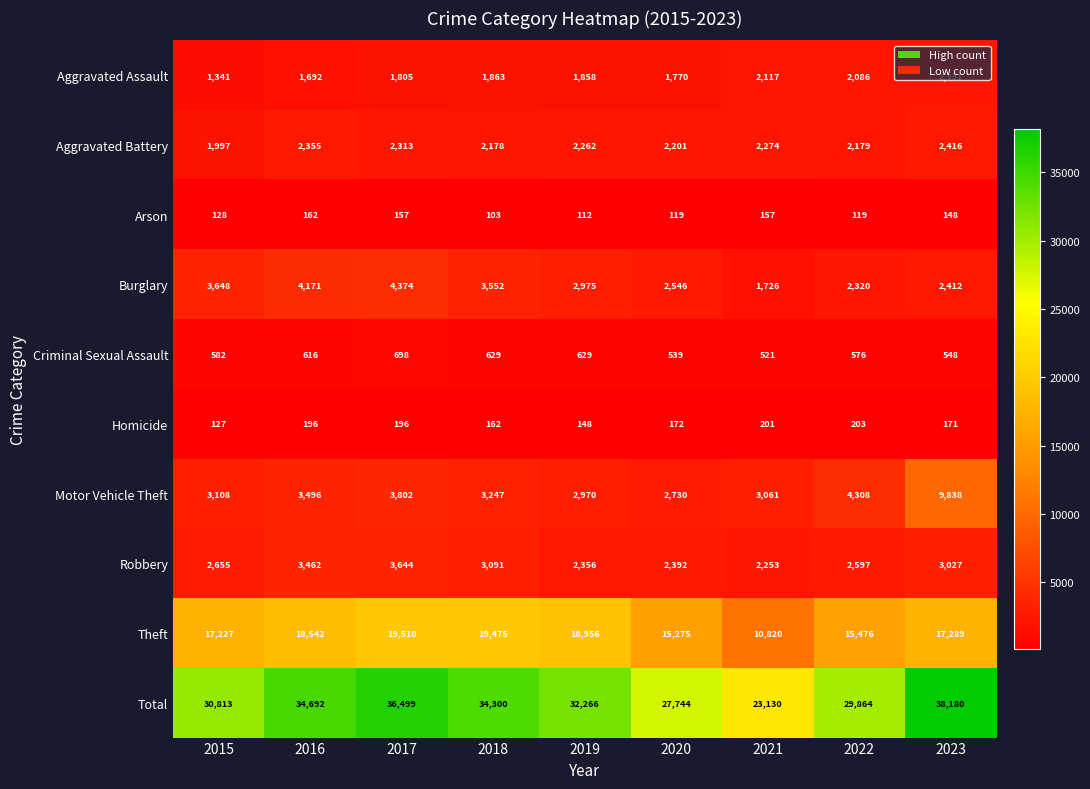

What is the difference between the highest and lowest values at 2015?

30686